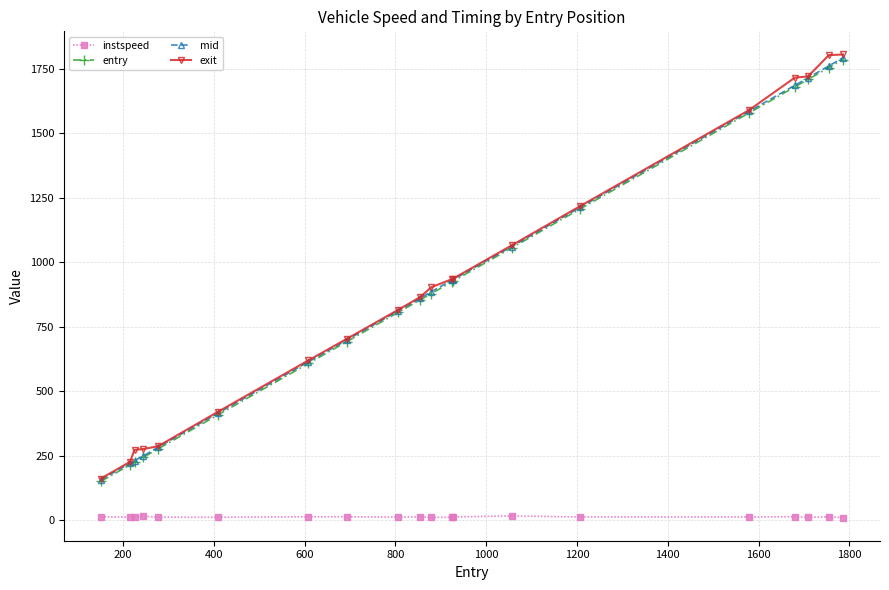

What are all the series names shown in the legend?

instspeed, entry, mid, exit